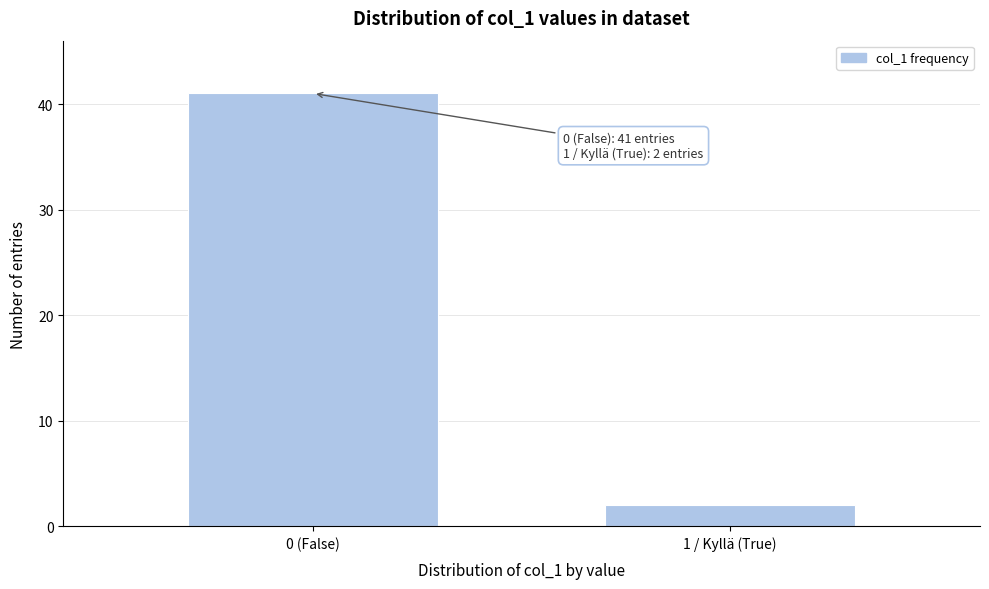

Reading left to right, transcribe all the data shown in this chart.

0 (False)=41	1 / Kyllä (True)=2